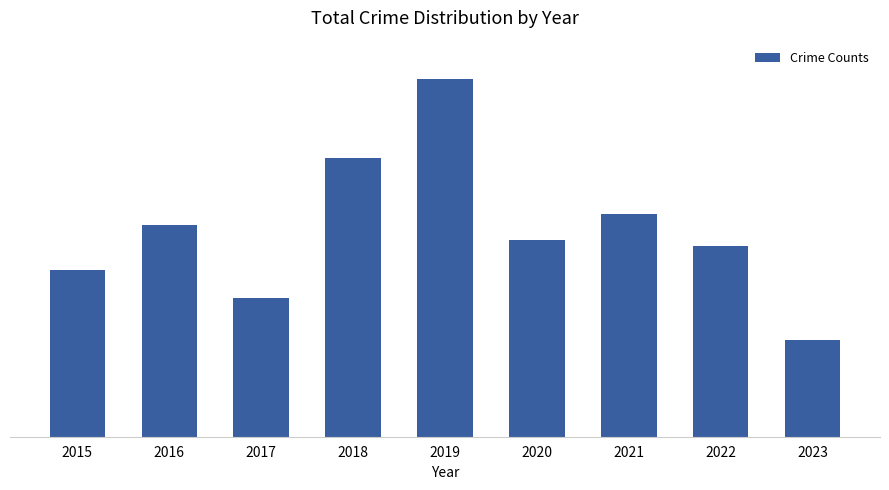

How many series are shown in this chart?

1